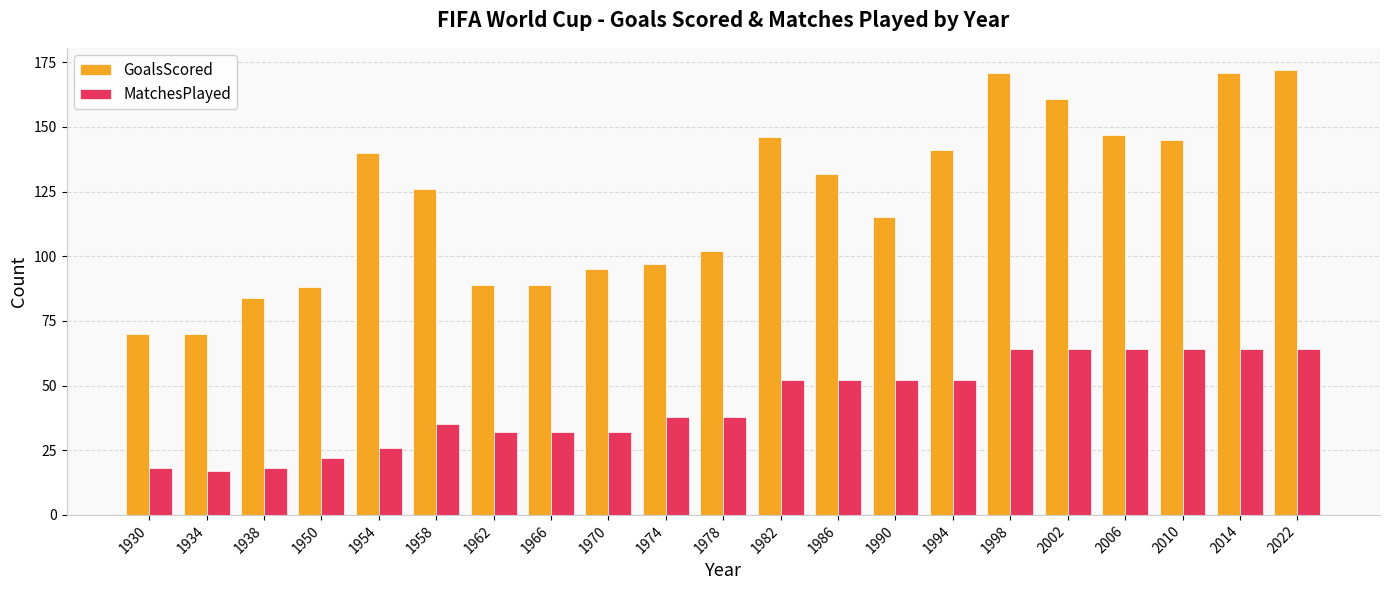

Is the value of GoalsScored at 1974 greater than the value of MatchesPlayed at 2010?

Yes